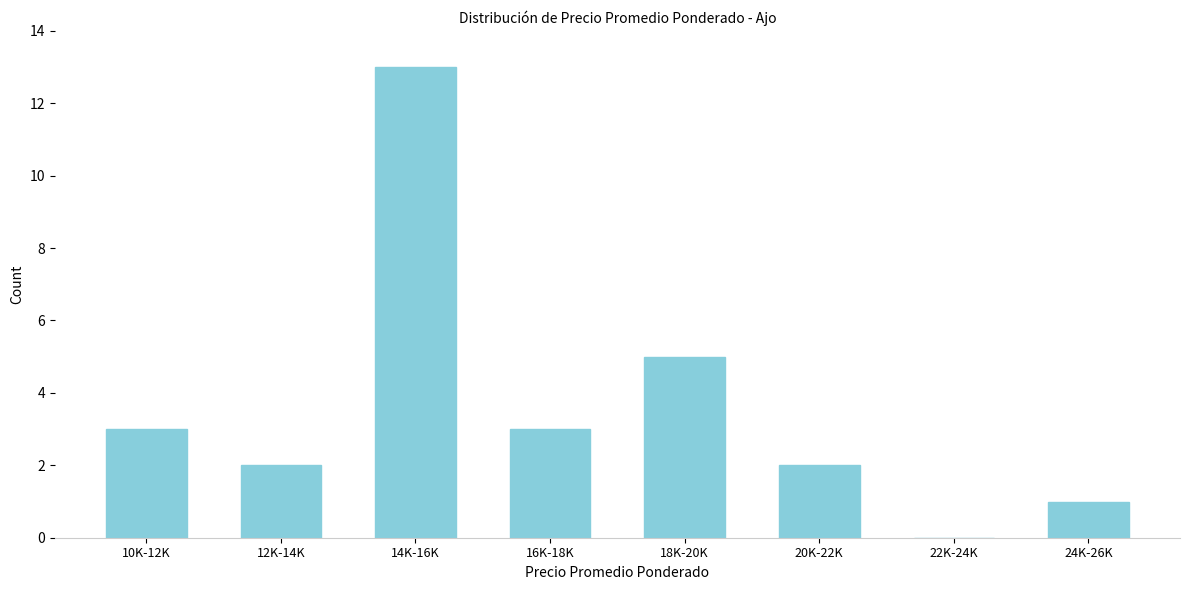

Reading left to right, list all the values displayed in this chart.

10K-12K=3	12K-14K=2	14K-16K=13	16K-18K=3	18K-20K=5	20K-22K=2	22K-24K=0	24K-26K=1